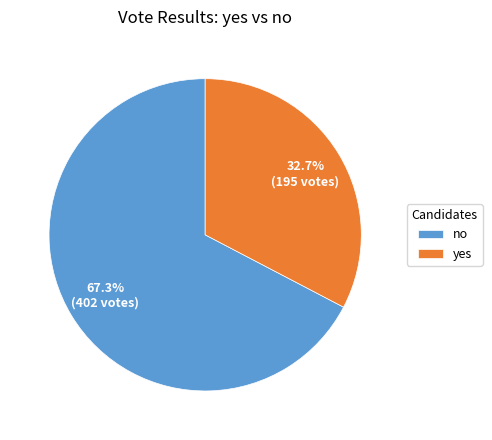

To the nearest percent, what is the difference between the no and yes slice percentages?

35%